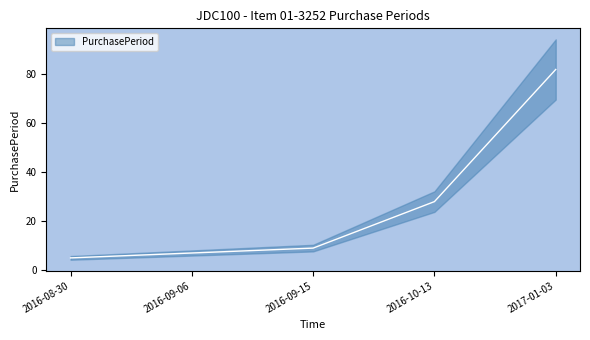

Count the number of data series in this chart.

1